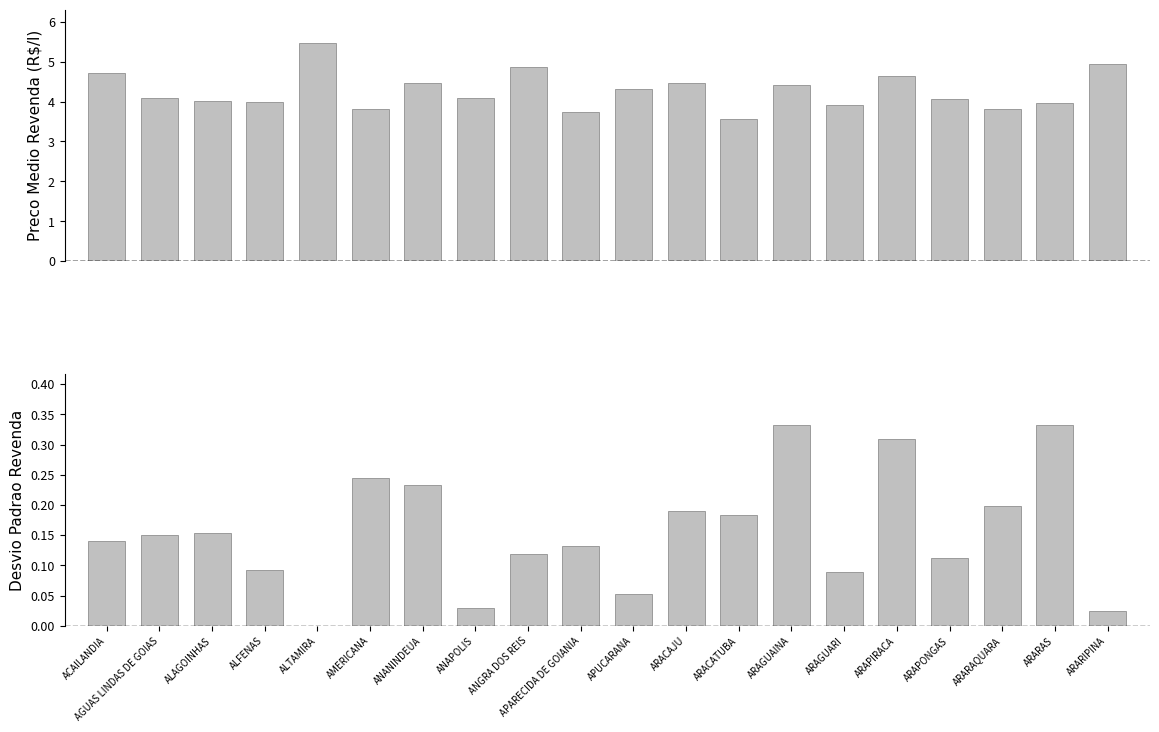

What is the sum of the Desvio Padrao Revenda values at AMERICANA and ANGRA DOS REIS?

0.4